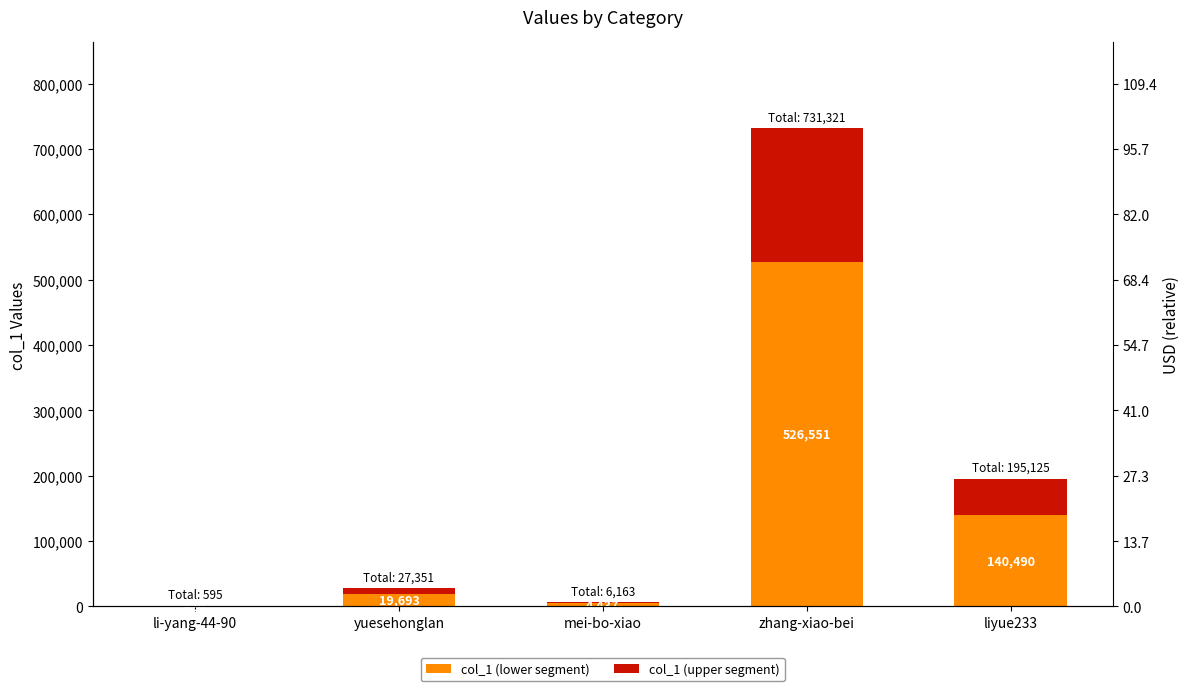

How many data points in col_1 (upper segment) are less than 7658?

2